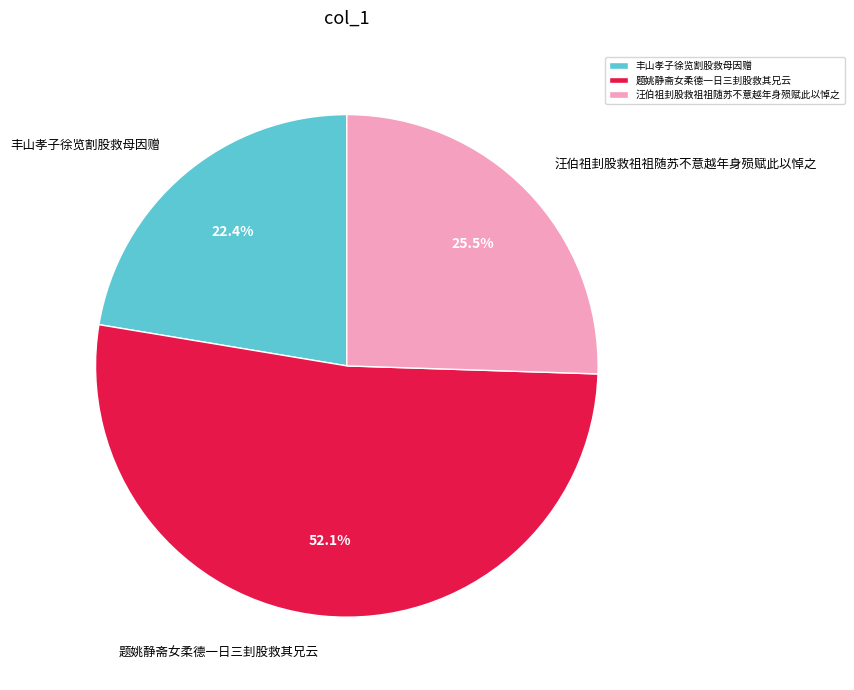

What is the majority slice?

题姚静斋女柔德一日三刲股救其兄云